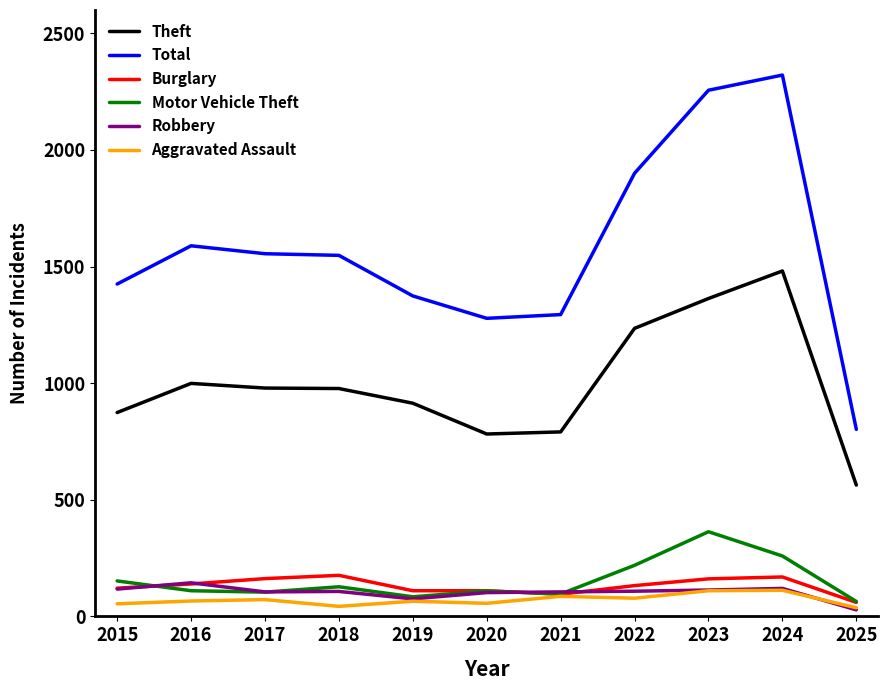

Where does the Robbery series first go above 107?

2015